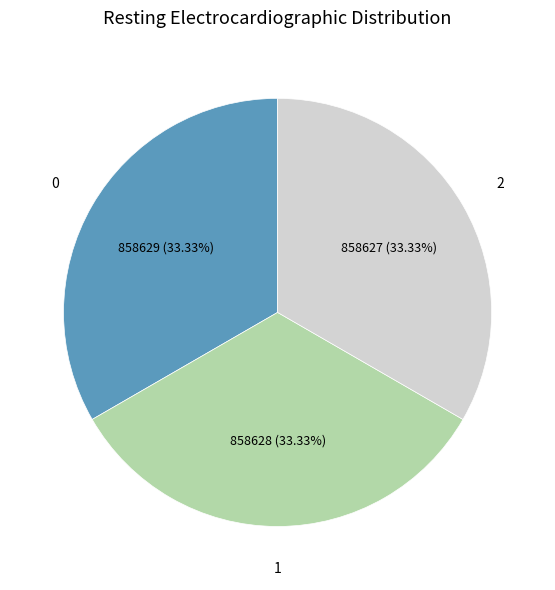

Is there any slice that represents more than half of the pie?

No